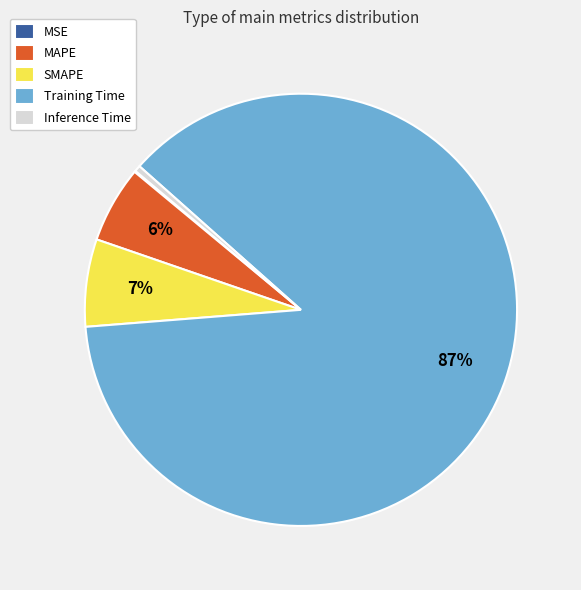

Do SMAPE and Inference Time together represent more than half of the pie?

No